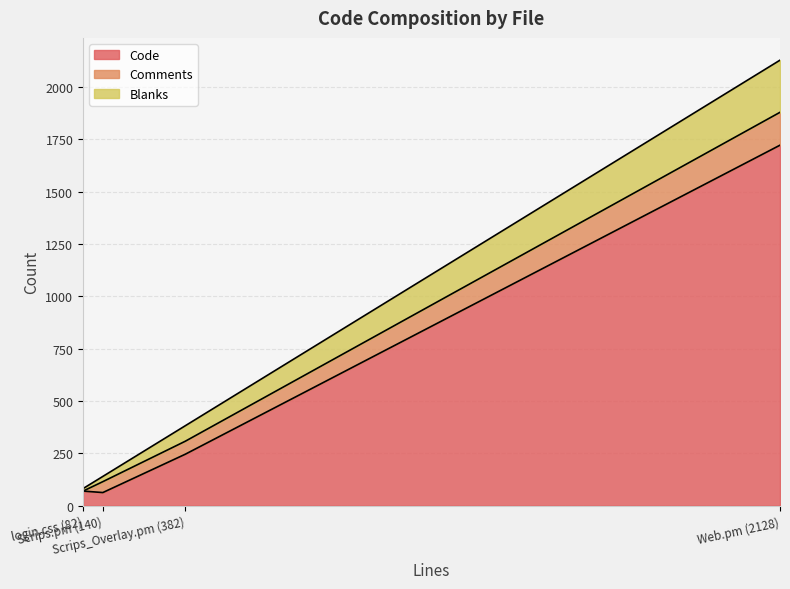

Between login.css (82) and Scrips_Overlay.pm (382), which is larger?

Scrips_Overlay.pm (382)